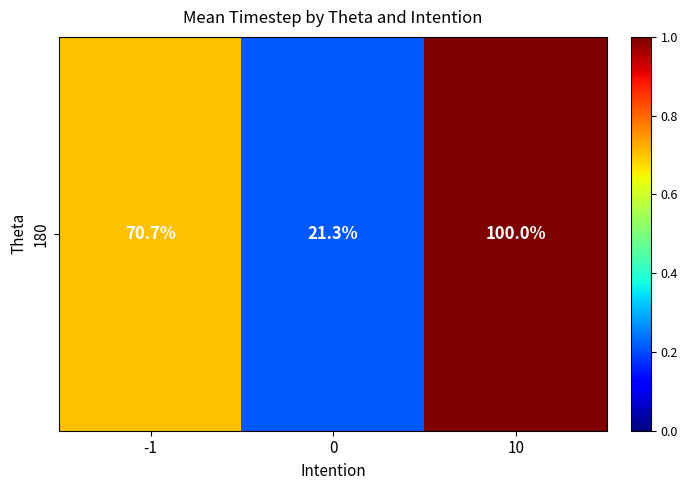

Is it true that the value at 10 is 0.7?

False